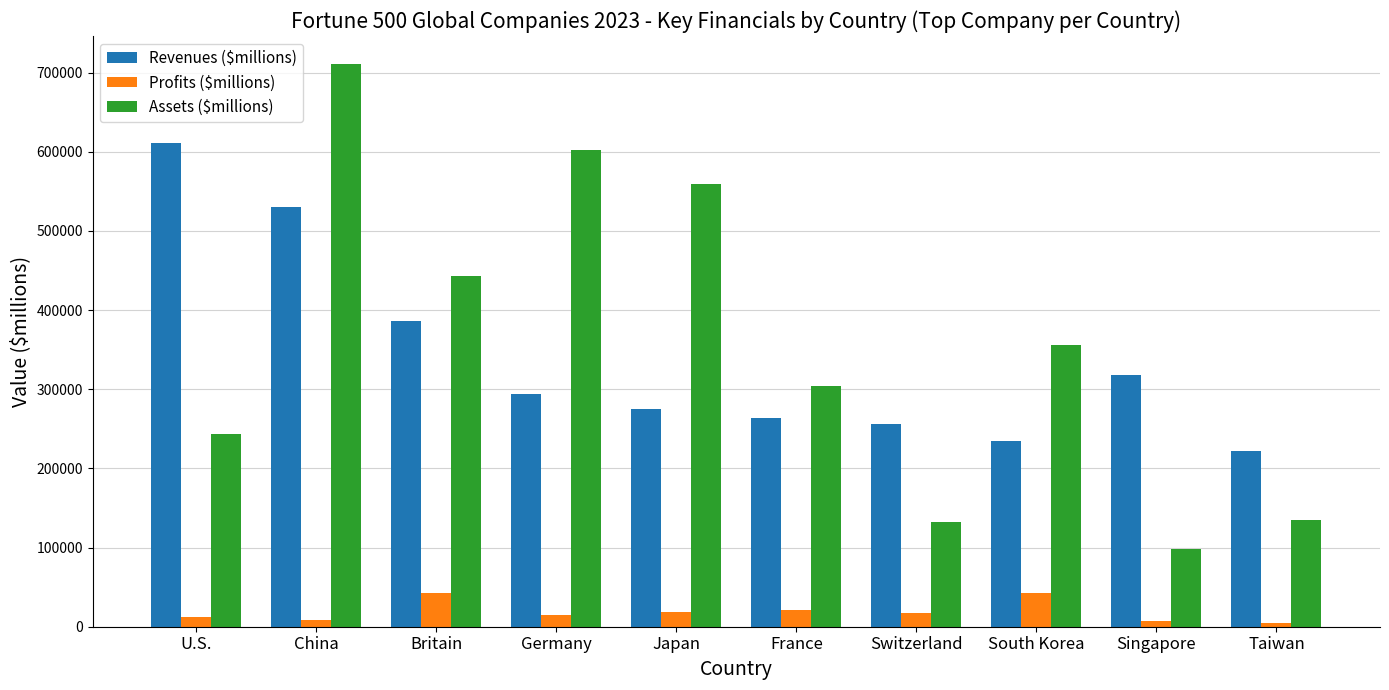

At which category does the chart reach its peak across all series?

China